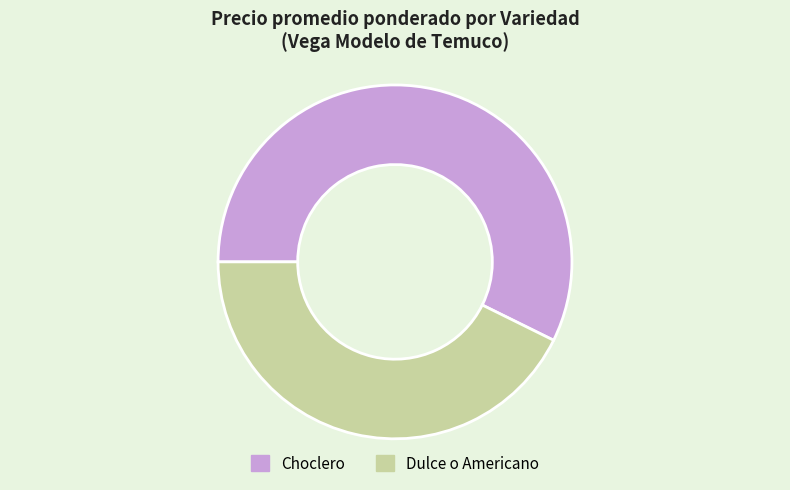

Between Choclero and Dulce o Americano, which is larger?

Choclero